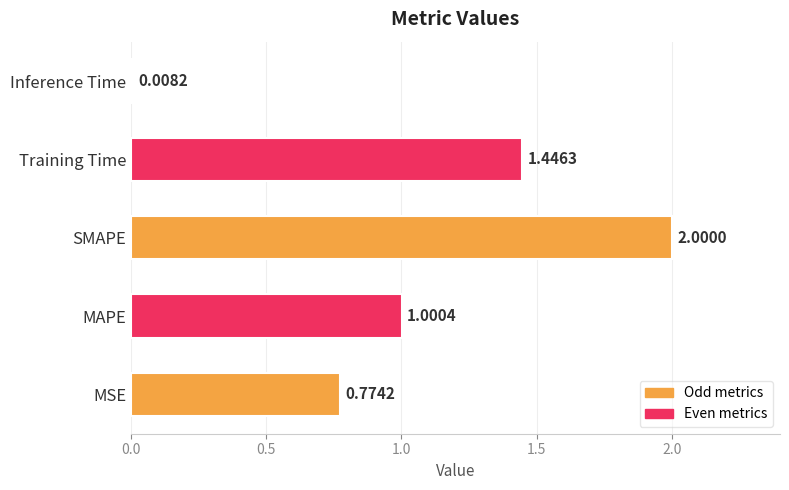

Rank the categories by value from highest to lowest.

SMAPE, Training Time, MAPE, MSE, Inference Time